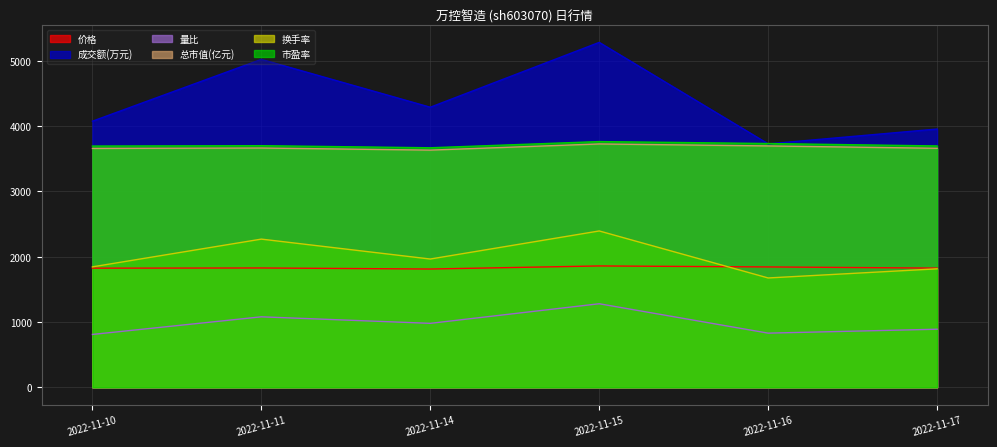

Rank the series by their maximum value, from highest to lowest.

成交额(万元), 市盈率, 总市值(亿元), 换手率, 价格, 量比